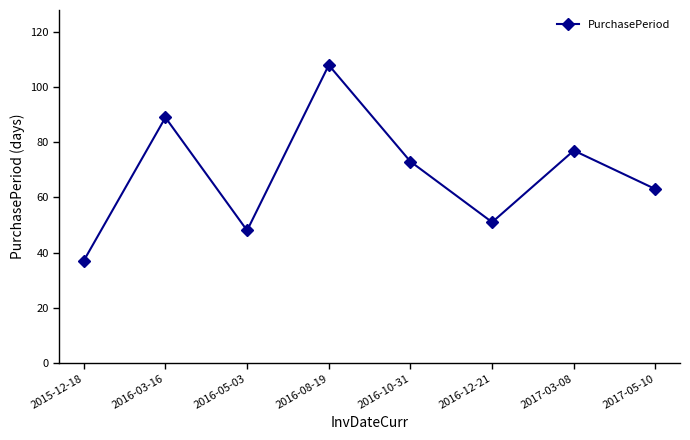

How many values are below 73?

4